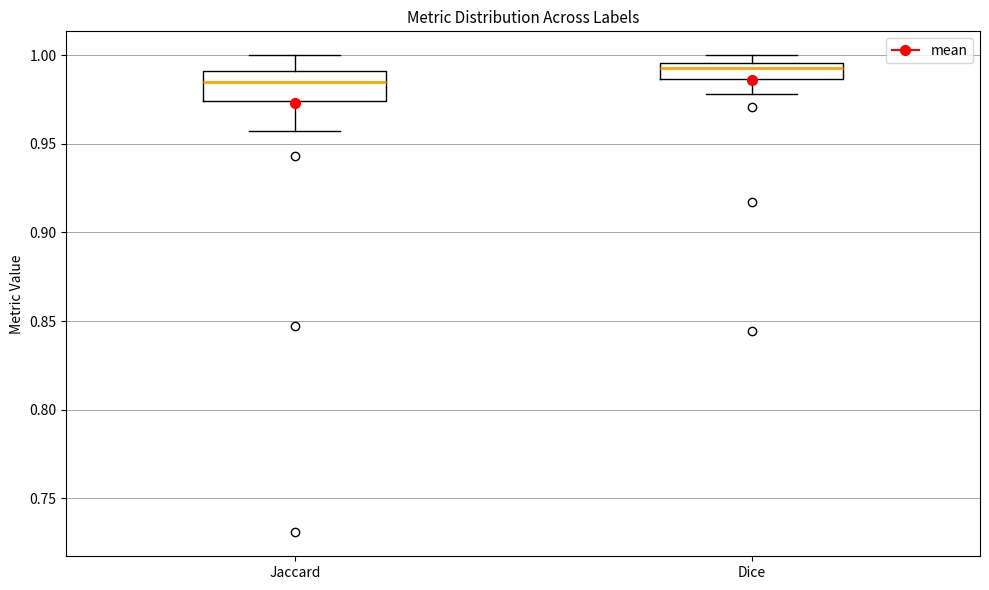

Reading left to right, read every box against the y-axis: the position of its median line, the range the box covers, and the ends of its whiskers. The values are not printed on the chart, so give them approximately, as read against the axis.

Jaccard: median 0.985, box 0.975 to 0.990, whiskers 0.955 to 1.000
Dice: median 0.995 (inside the box), box 0.985 to 0.995, whiskers 0.980 to 1.000